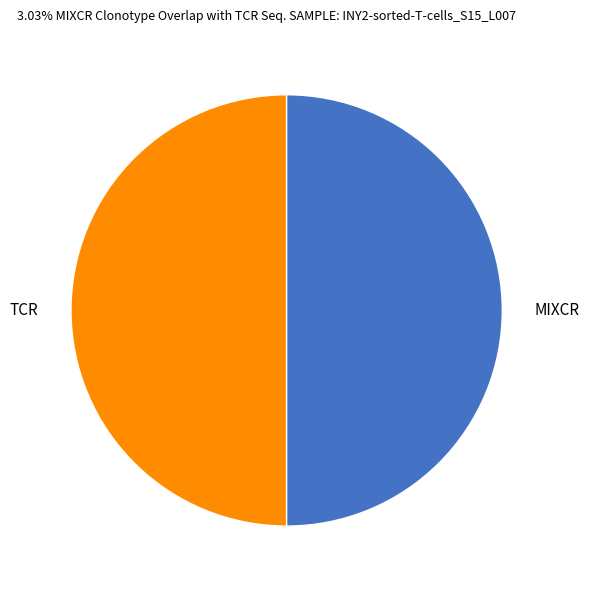

How many segments does this pie chart have?

2